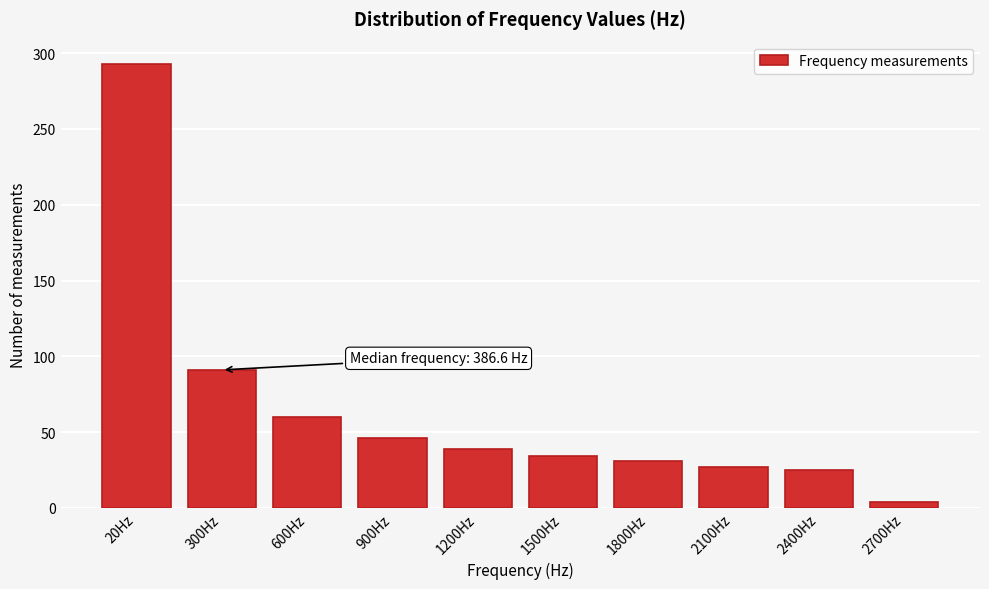

Reading left to right, what are all the values shown in this chart?

20Hz=293	300Hz=91	600Hz=60	900Hz=46	1200Hz=39	1500Hz=34	1800Hz=31	2100Hz=27	2400Hz=25	2700Hz=4